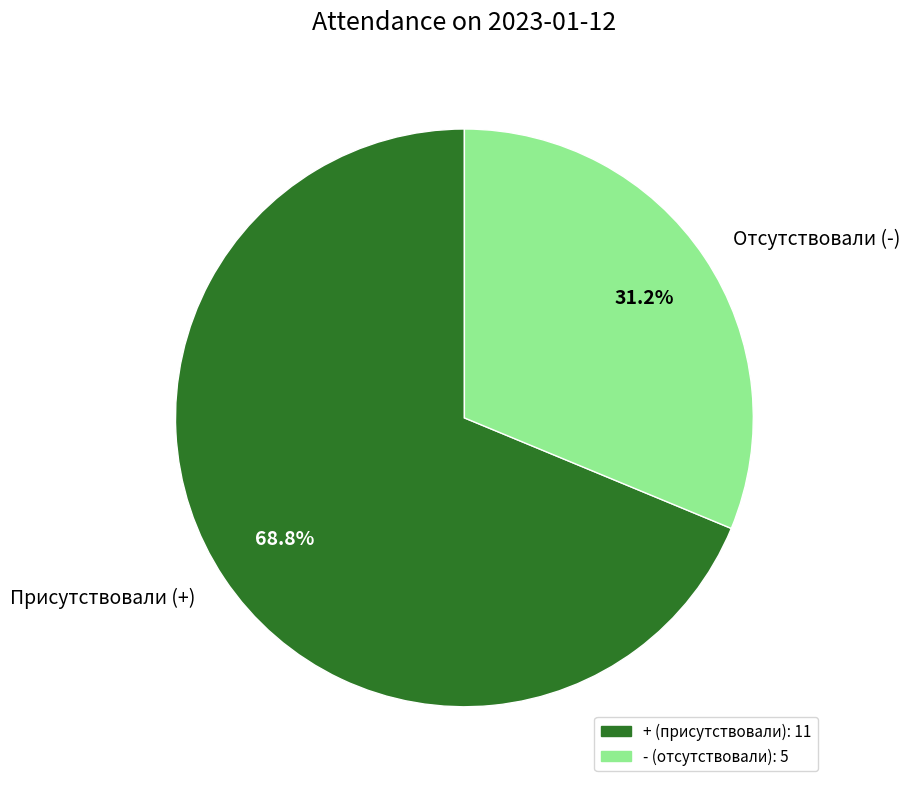

How many slices are in this pie chart?

2